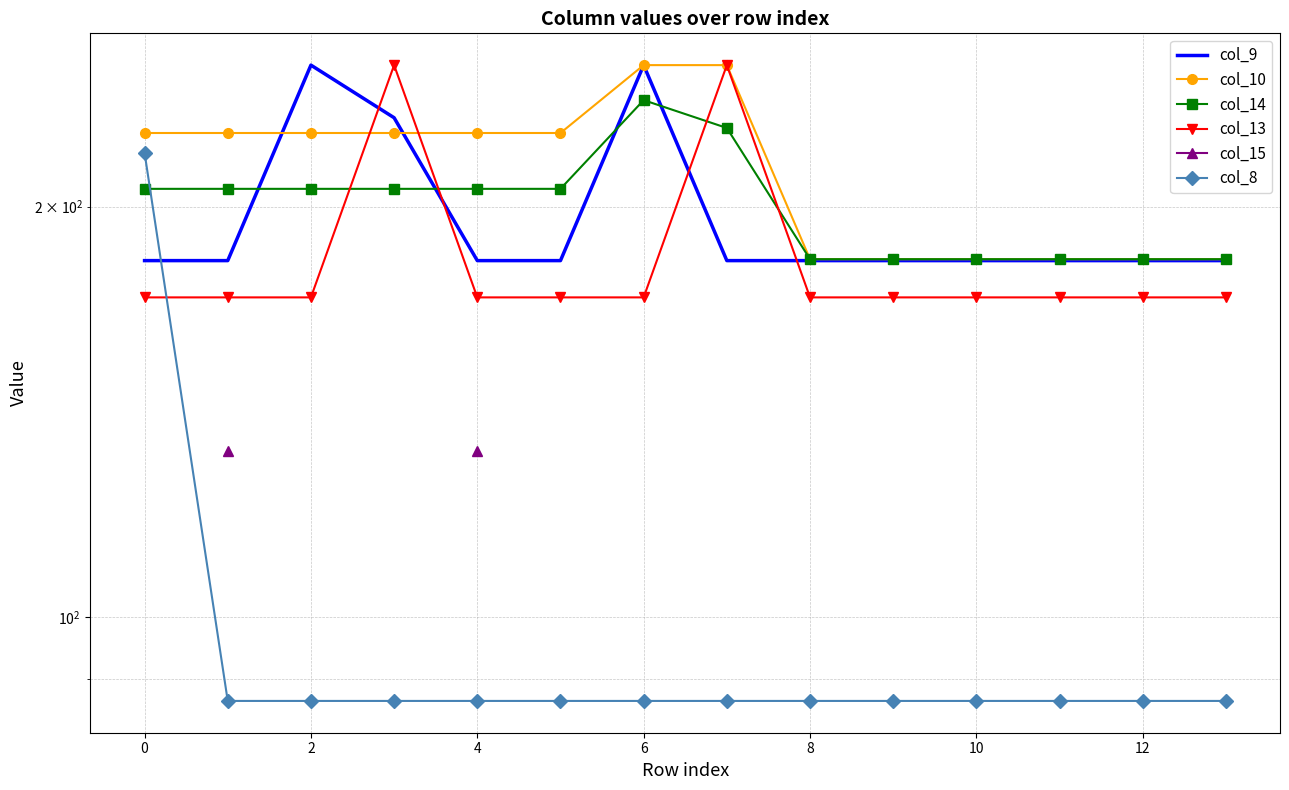

What is the minimum value for col_10?

183.0